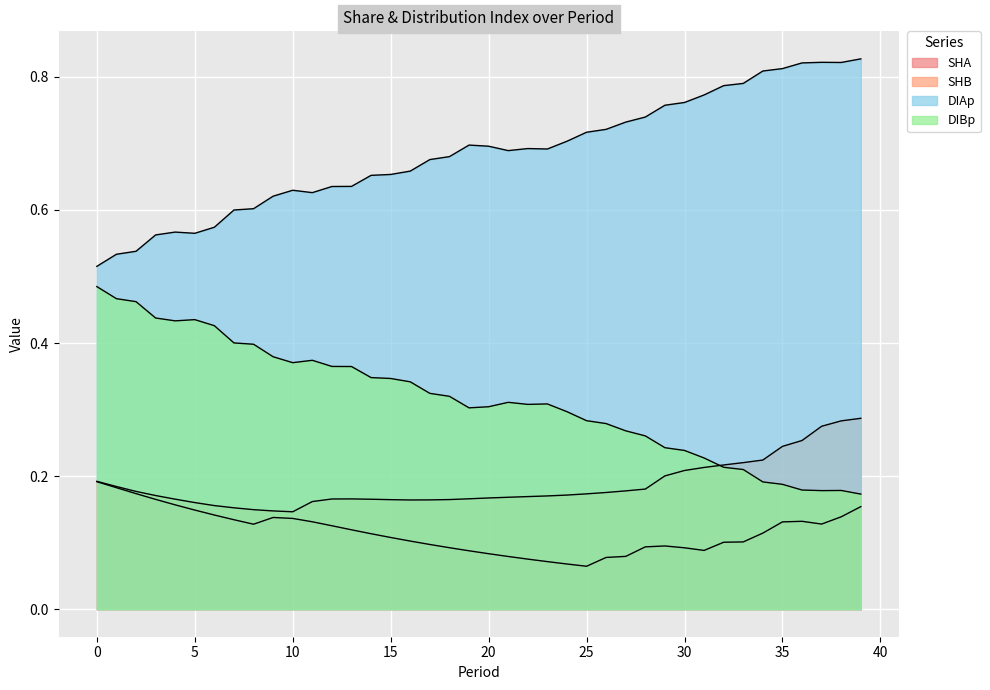

Between 38 and 21, which is larger?

38